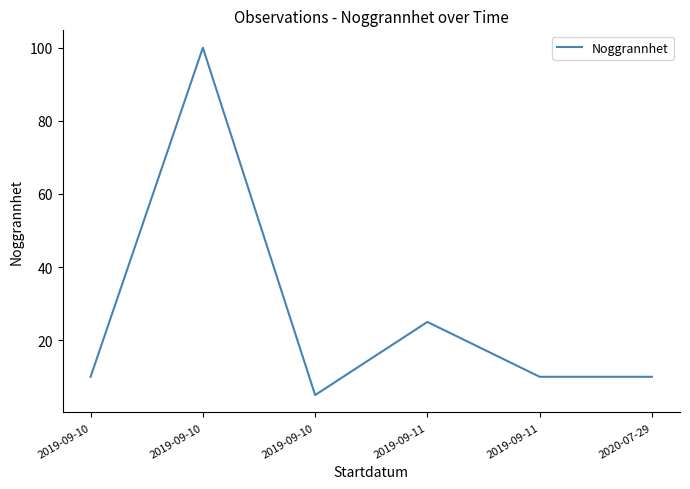

Count the number of data series in this chart.

1